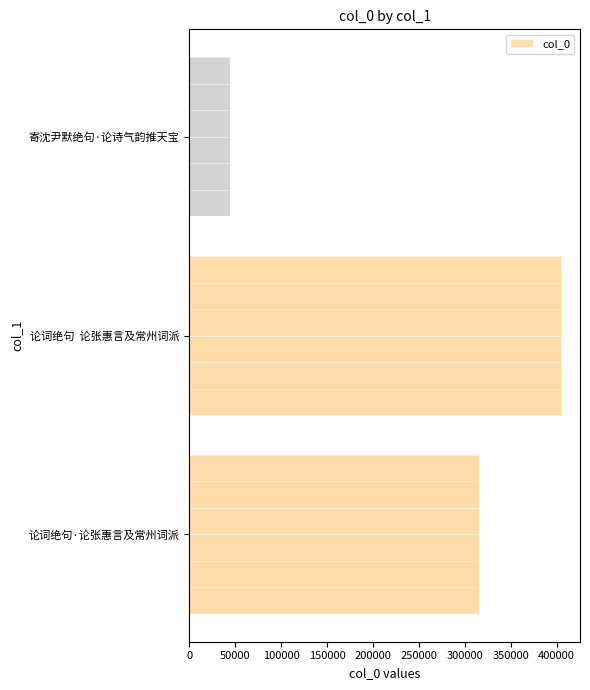

What is the change in value from 论词绝句·论张惠言及常州词派 to 寄沈尹默绝句·论诗气韵推天宝?

-271479